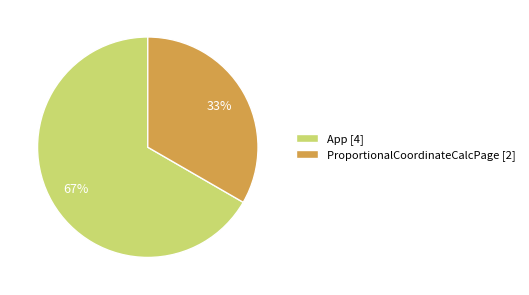

Rank the categories by value from highest to lowest.

App, ProportionalCoordinateCalcPage